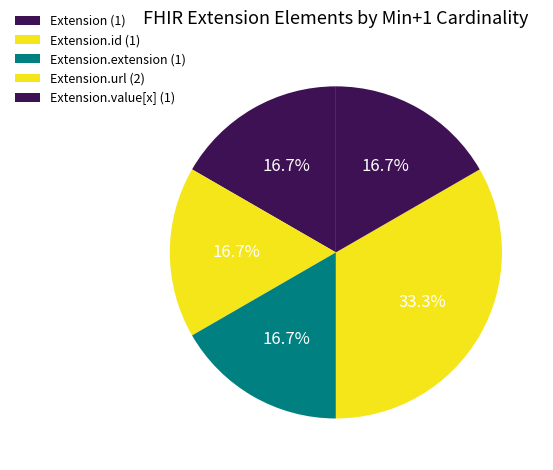

What is the smallest slice in the pie chart?

Extension